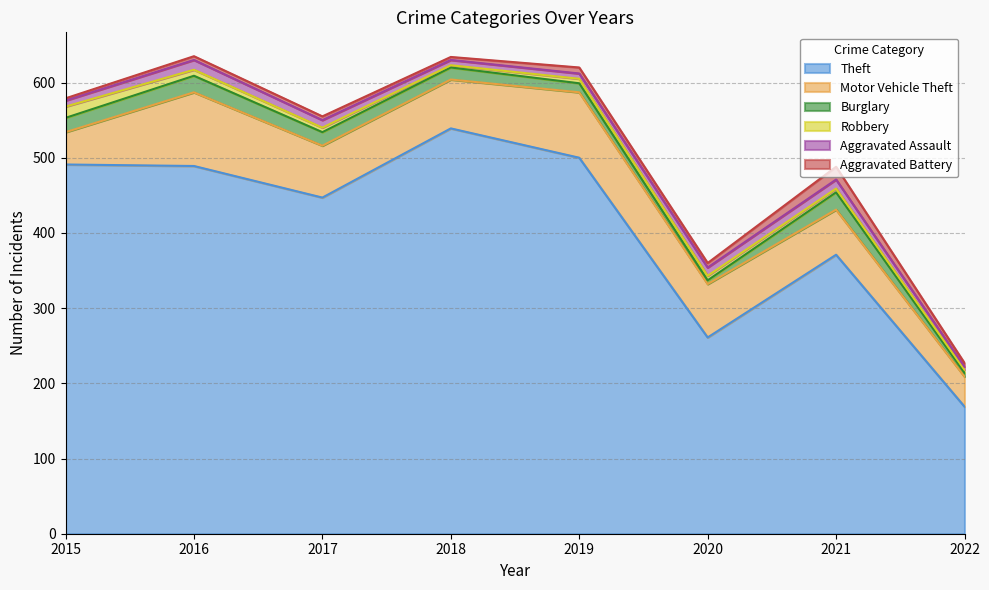

Is it true that Burglary equals 5 at 2020?

True